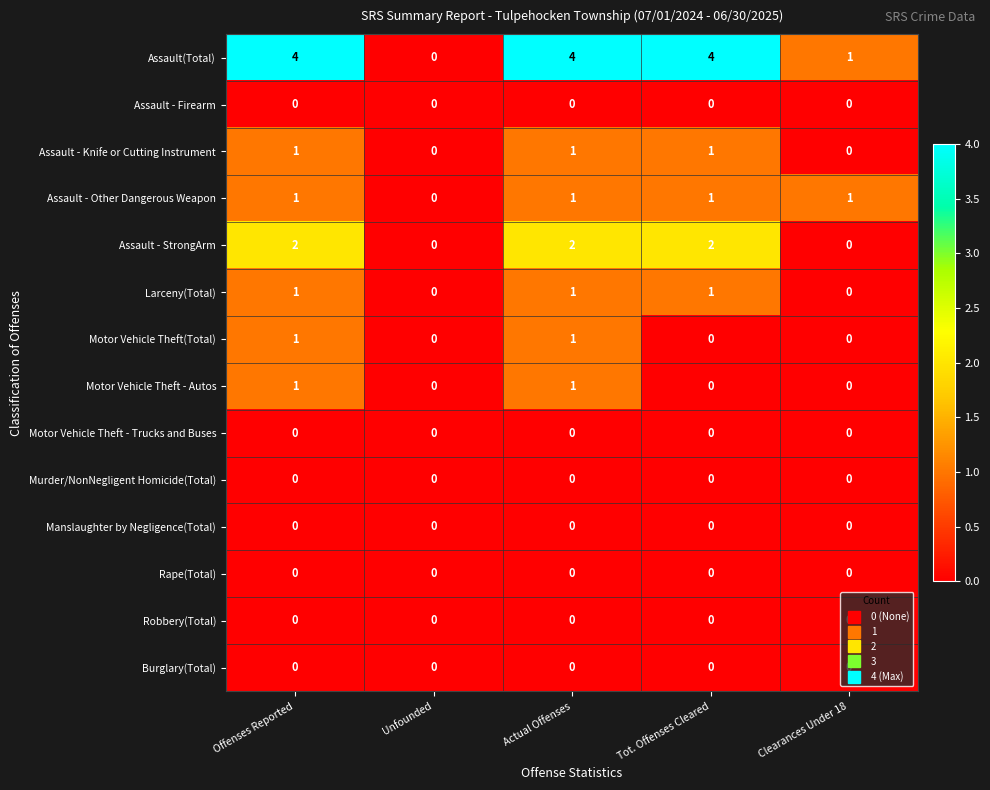

Is the value of Assault(Total) at Offenses Reported greater than the value of Assault - Firearm at Tot. Offenses Cleared?

Yes